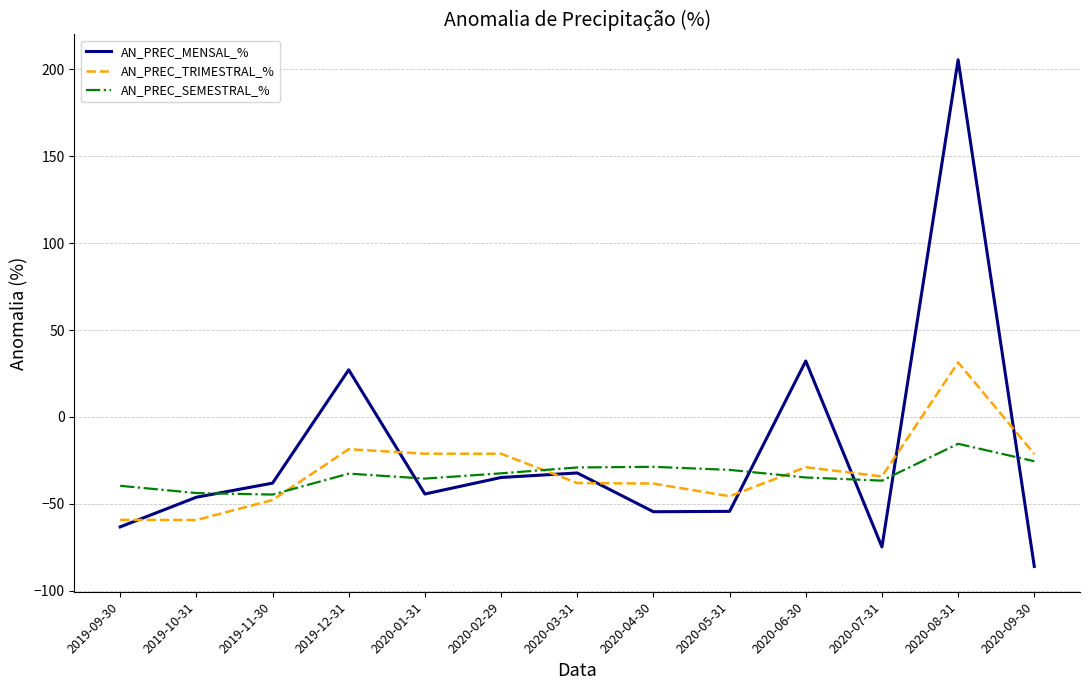

List the series in order of their peak value, lowest first.

AN_PREC_SEMESTRAL_%, AN_PREC_TRIMESTRAL_%, AN_PREC_MENSAL_%